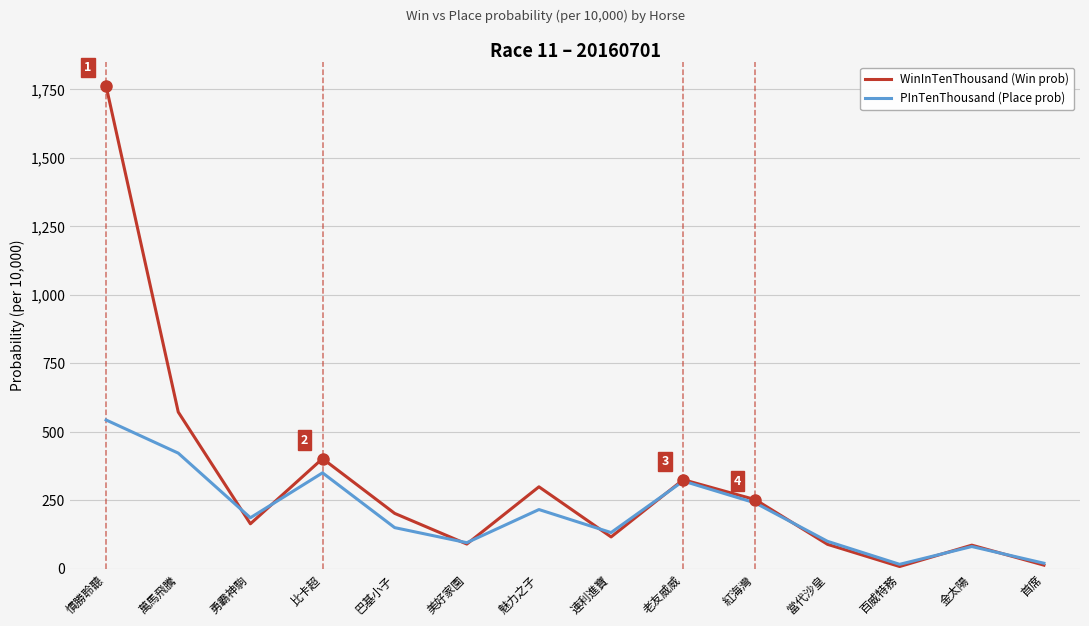

Which category has the highest value in the WinInTenThousand (Win prob) series?

慣勝聆聽